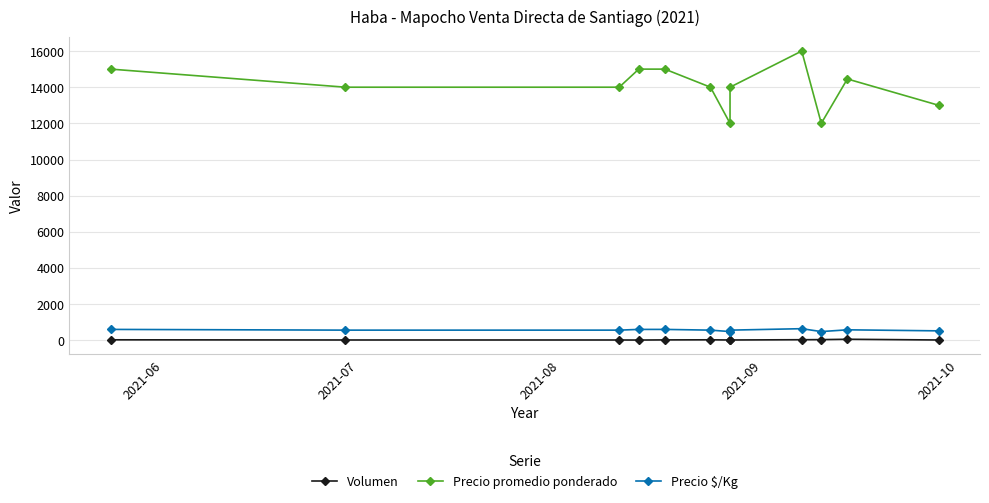

Is it true that Precio promedio ponderado equals 26799 at 2021-09?

False